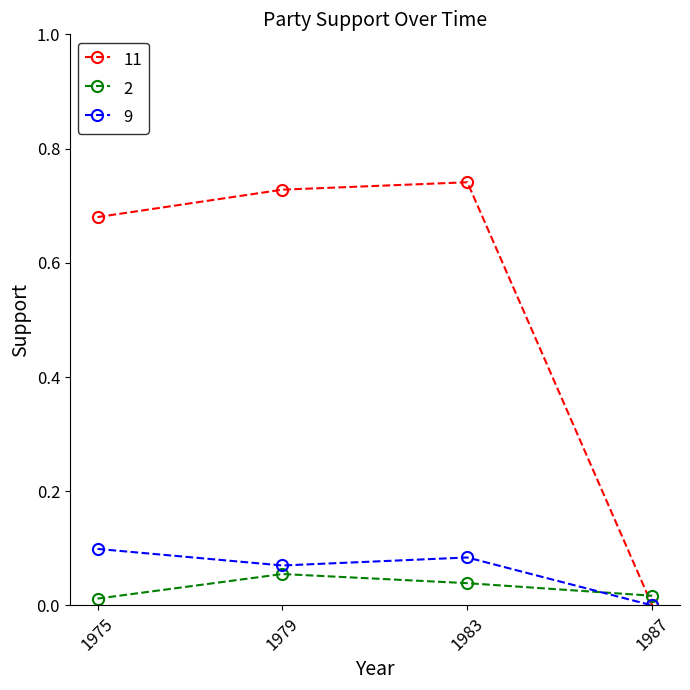

Does the chart display data point markers on the line(s)?

Yes